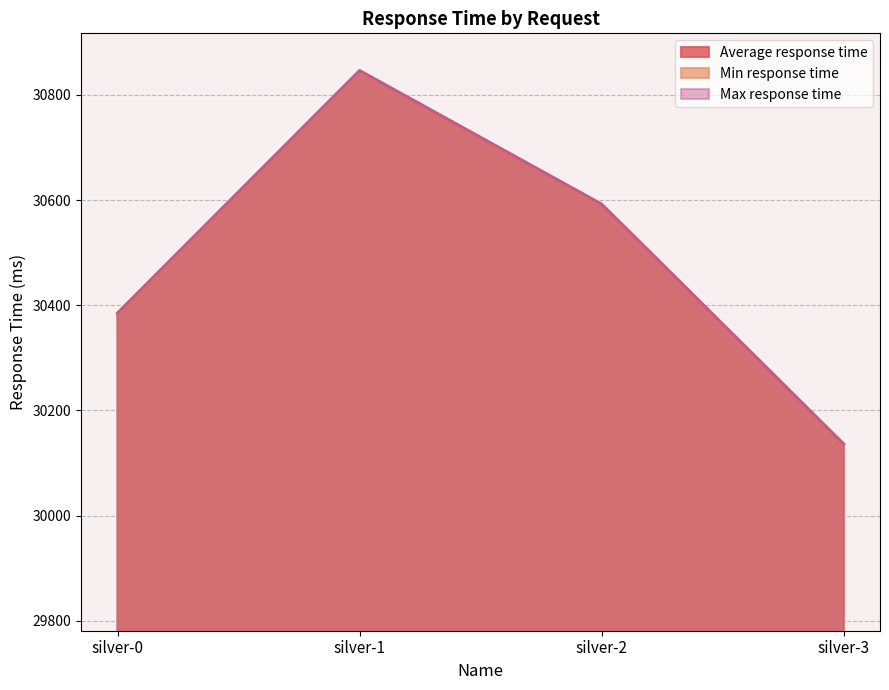

What is the minimum value for Average response time?

30136